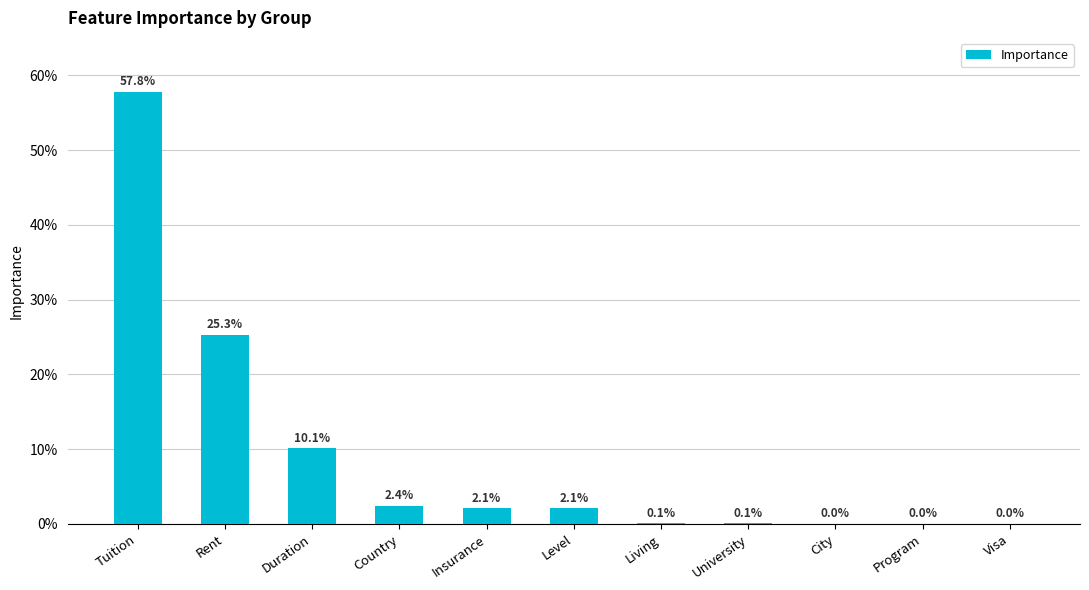

What is the difference between the maximum and minimum values?

0.6